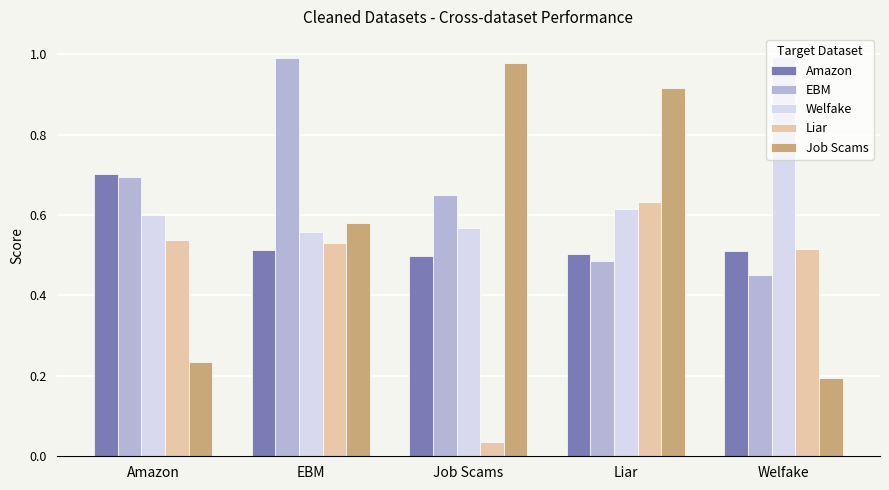

Is the value of EBM at Liar greater than the value of Job Scams at Liar?

No